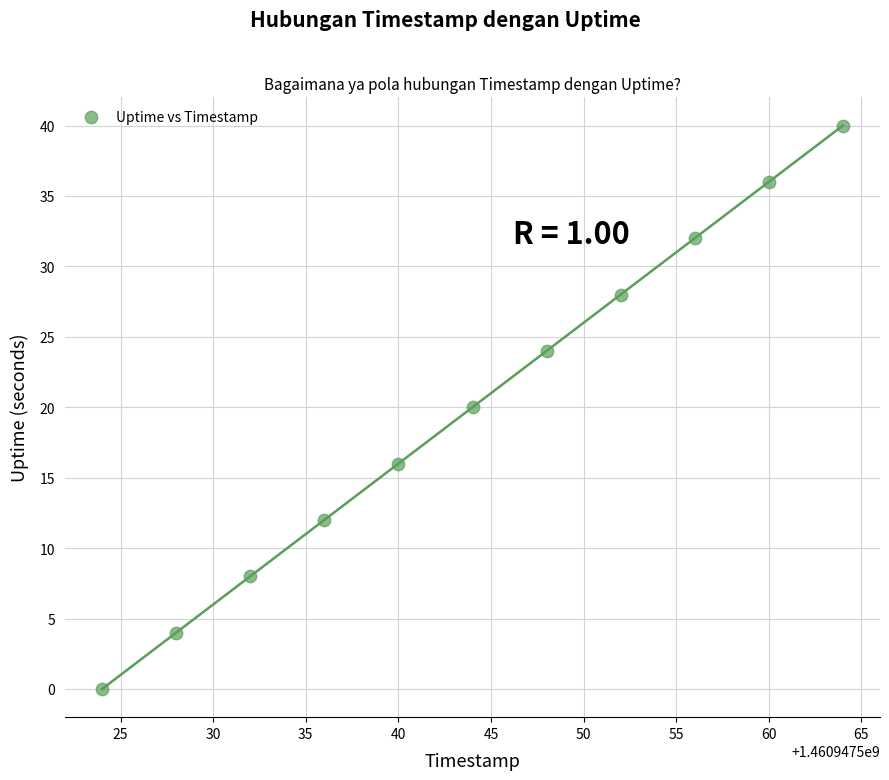

What is the range of X values (max minus min)?

40